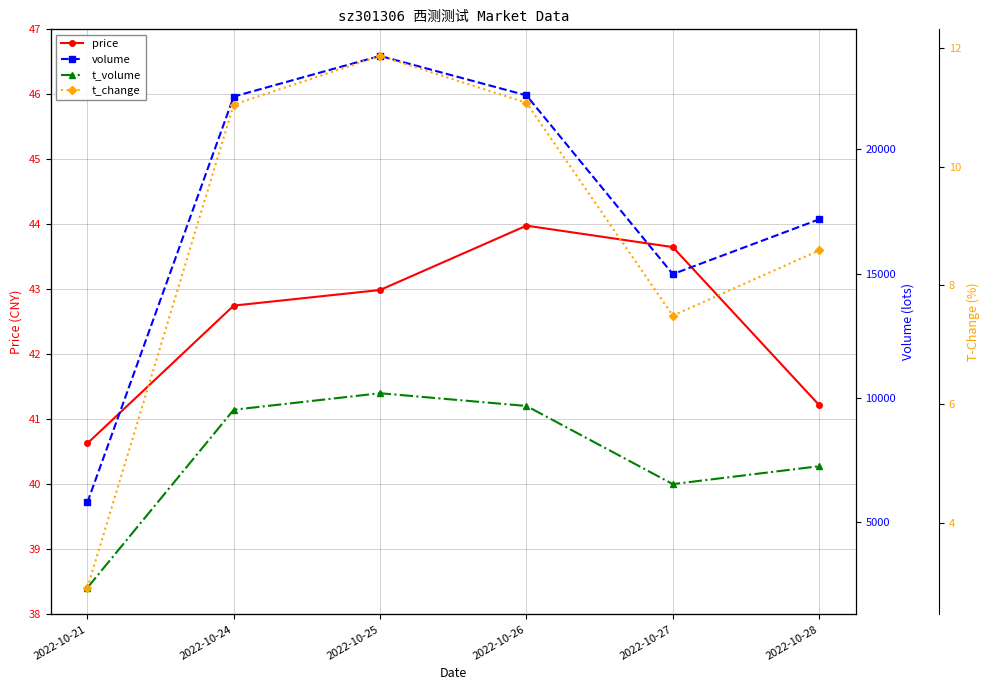

Is it true that t_volume equals 7255.0 at 2022-10-28?

True